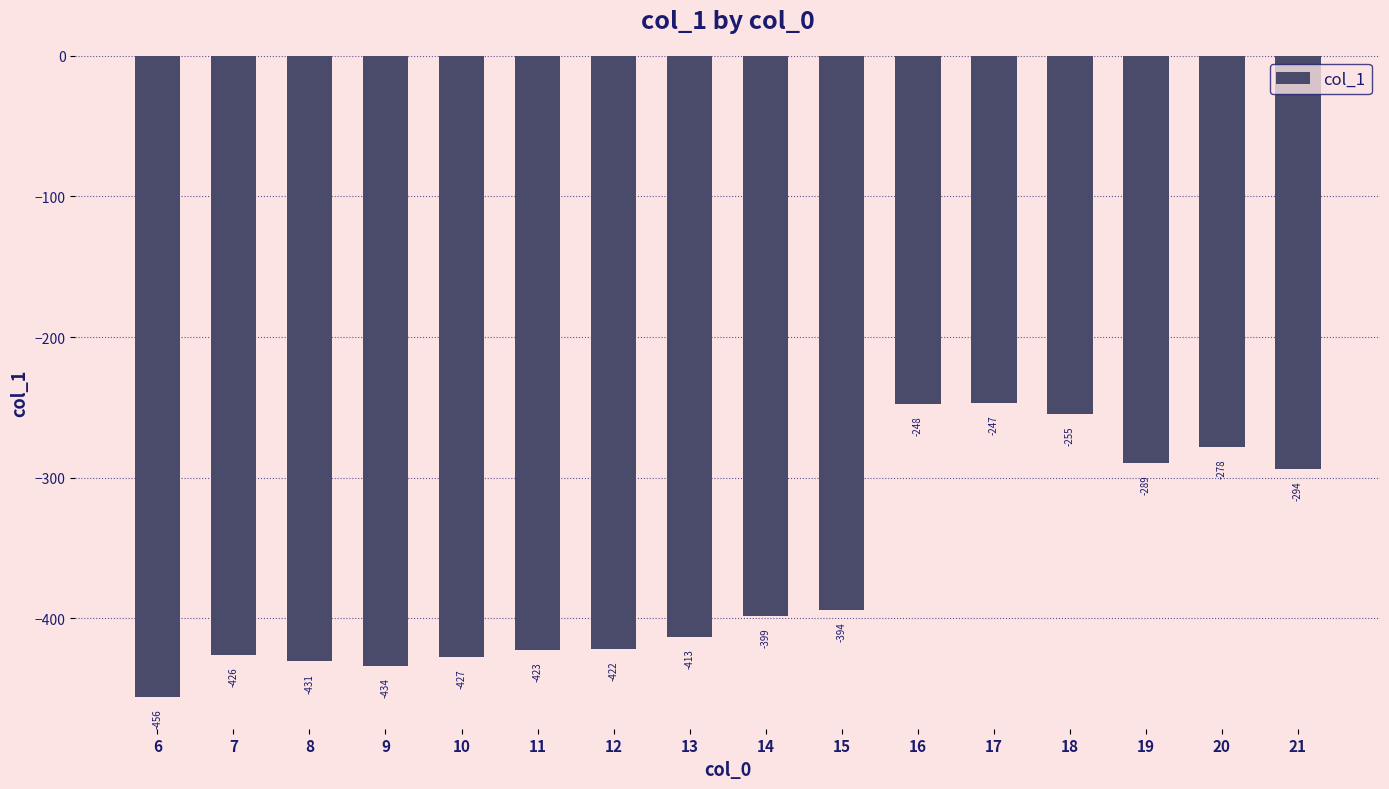

Is it true that the value at 8 is -430.7?

True